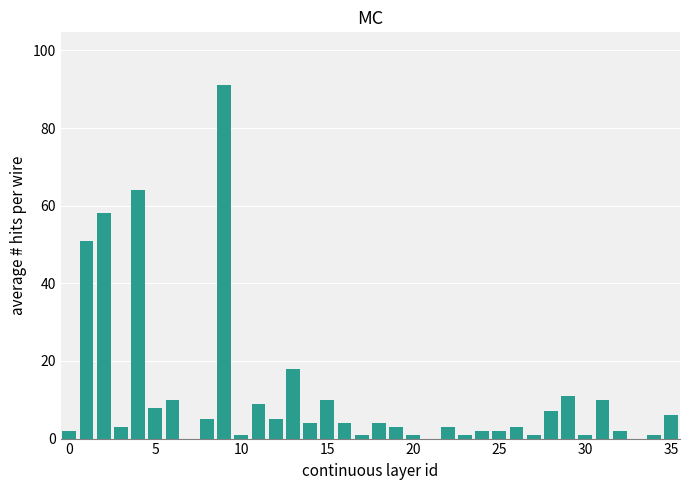

Are the bars horizontal?

No